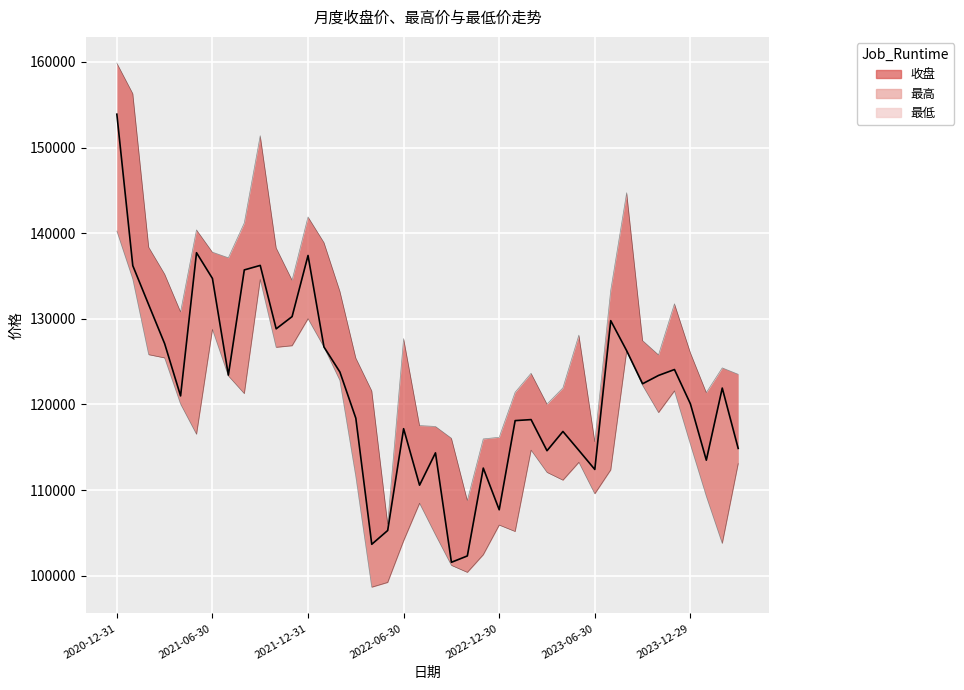

What is the label of the 2nd point from the right?

2024-02-29